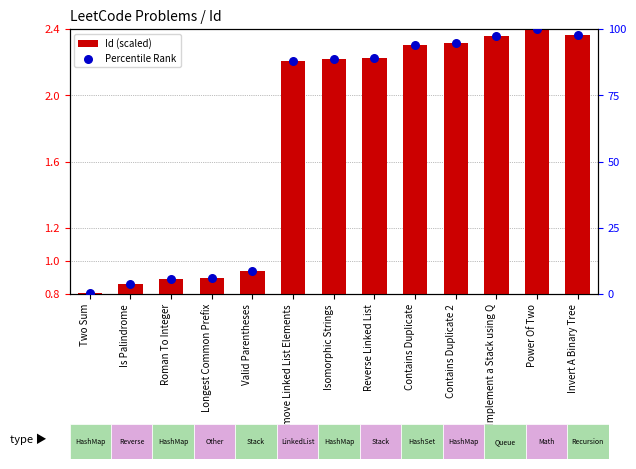

What is the total value across all series at Power Of Two?

102.4